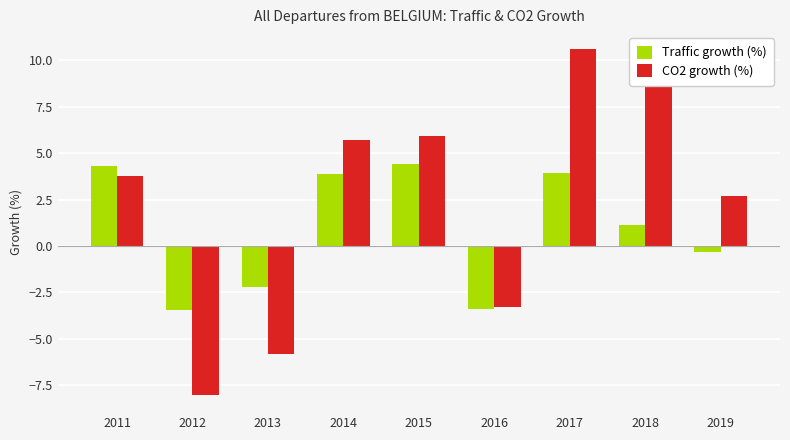

What is the sum of the CO2 growth (%) values at 2017 and 2013?

4.8